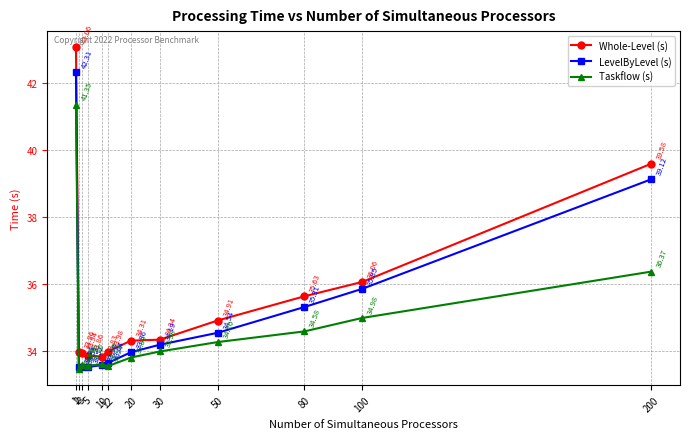

True or false: Taskflow (s) and Whole-Level (s) intersect in this chart.

False